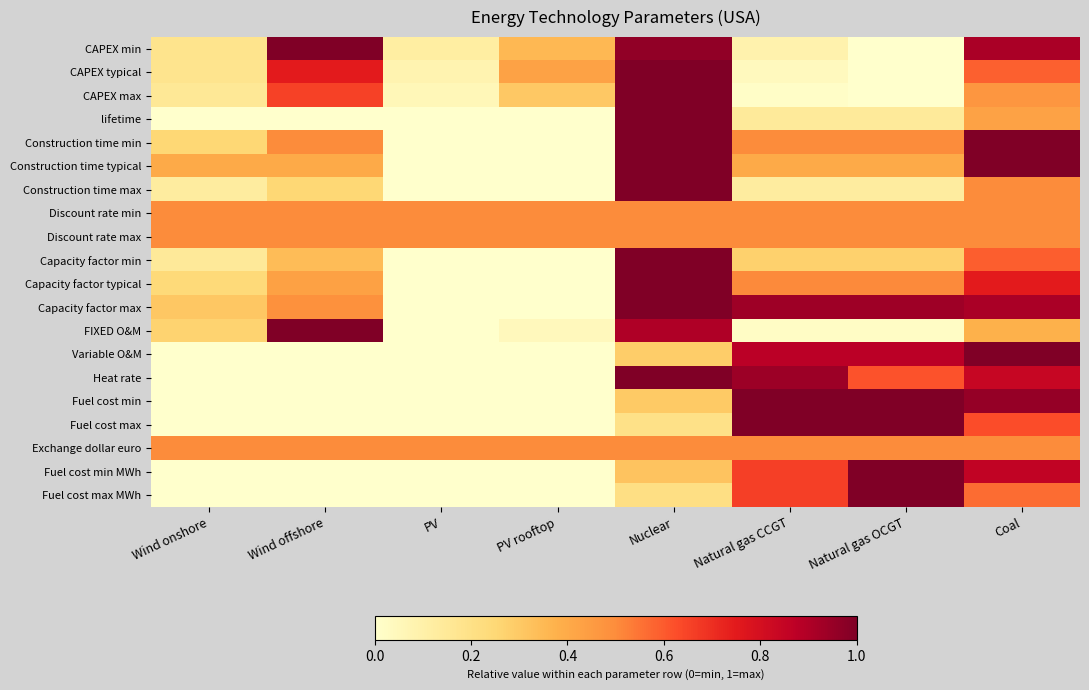

Between PV rooftop and Natural gas CCGT, which series saw the biggest shift?

Fuel cost min